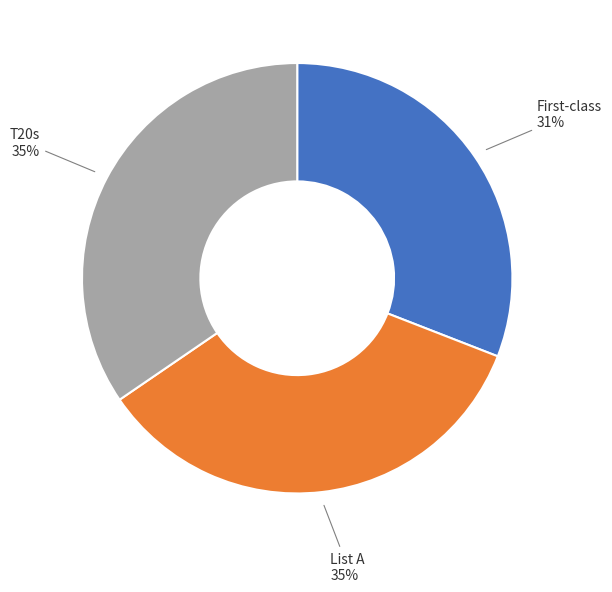

Count the number of slices in the pie.

3